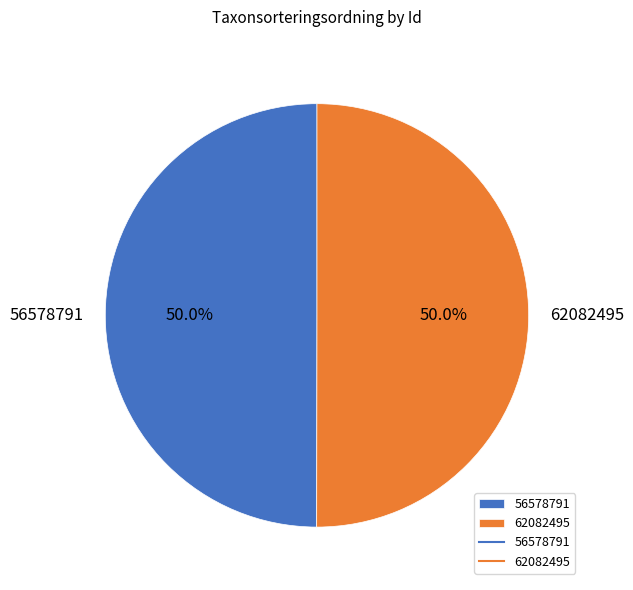

How many segments does this pie chart have?

2